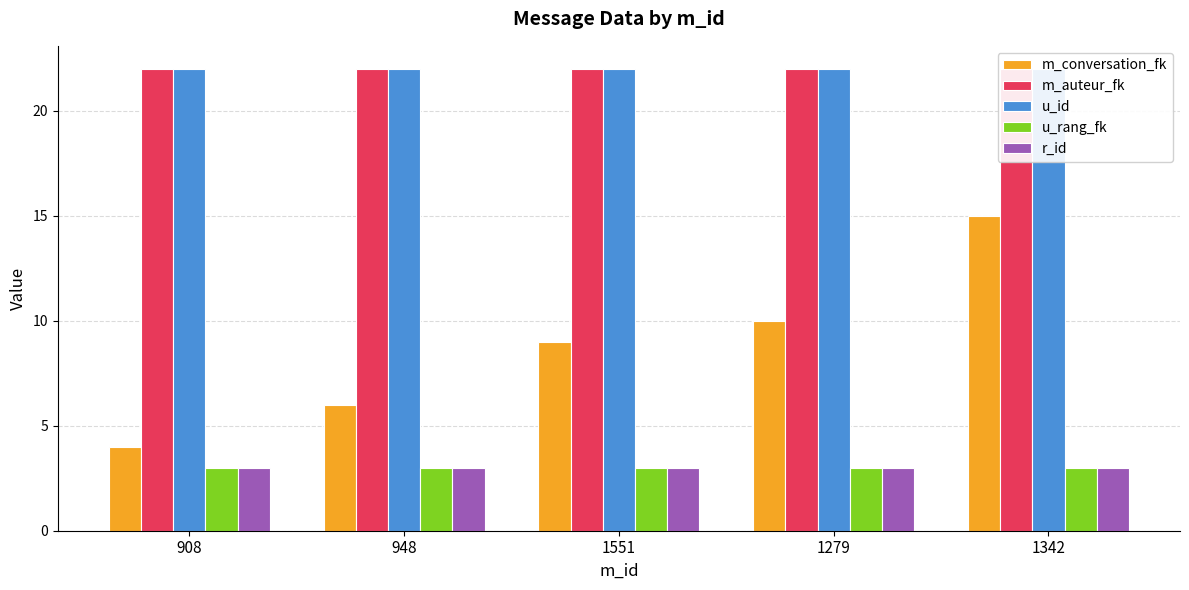

True or false: u_rang_fk has a value of 3 at 1342.

True